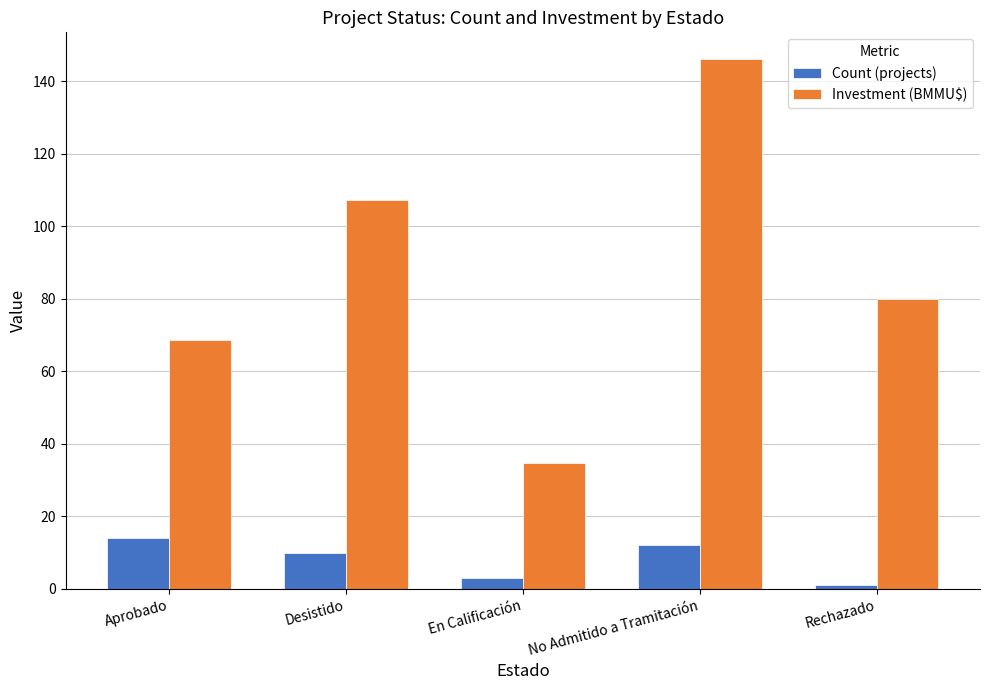

What is the label of the 1st bar from the right?

Rechazado